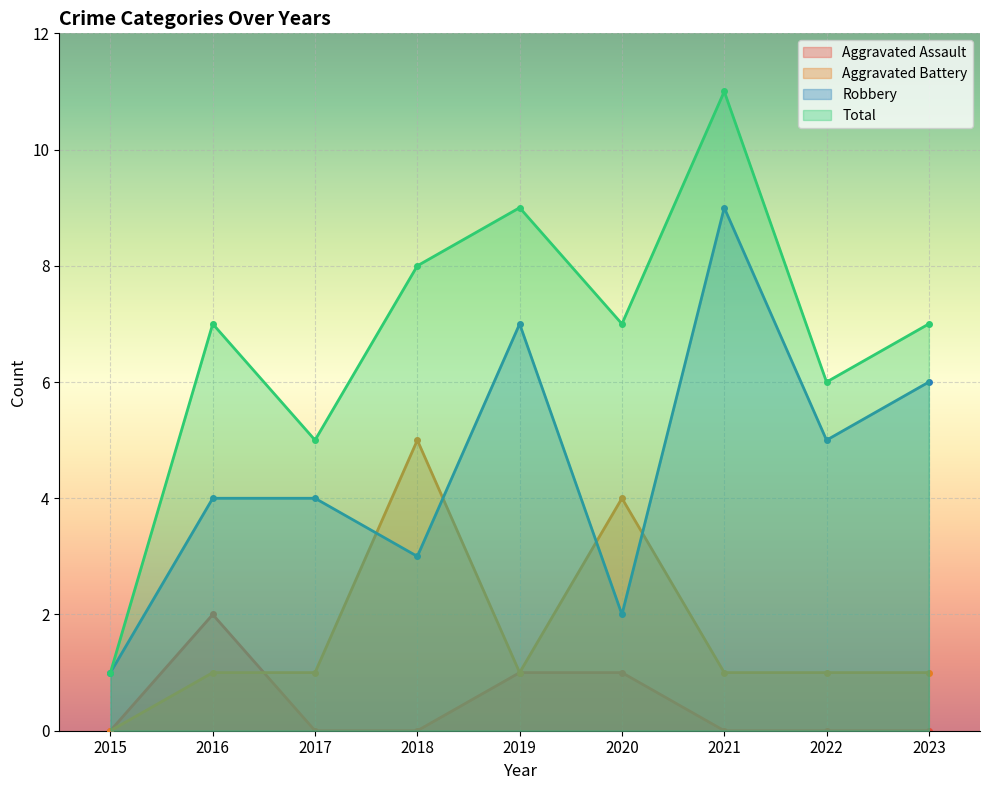

Which series has the largest total across all categories?

Total